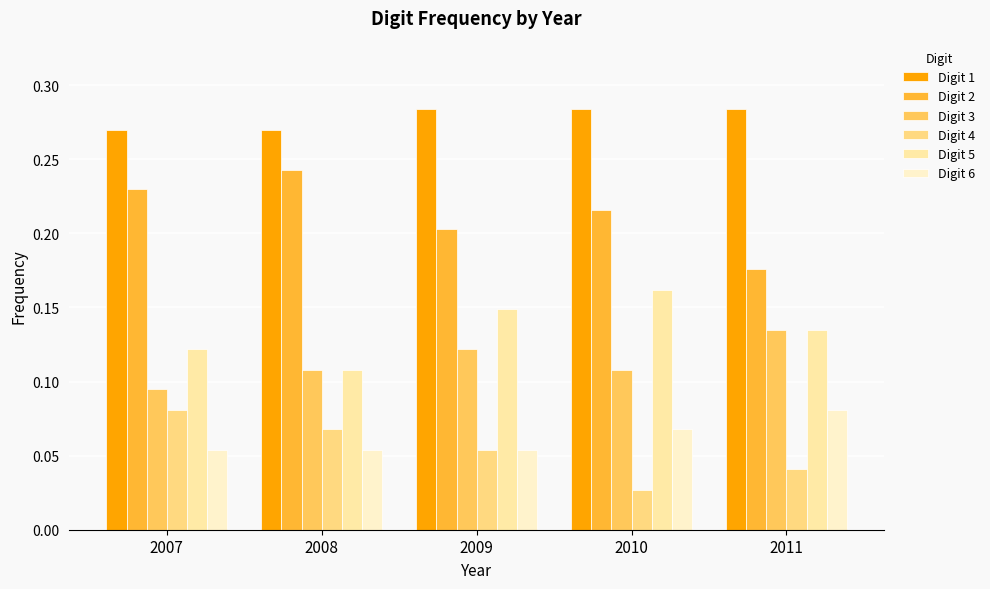

How many groups of bars are there?

5